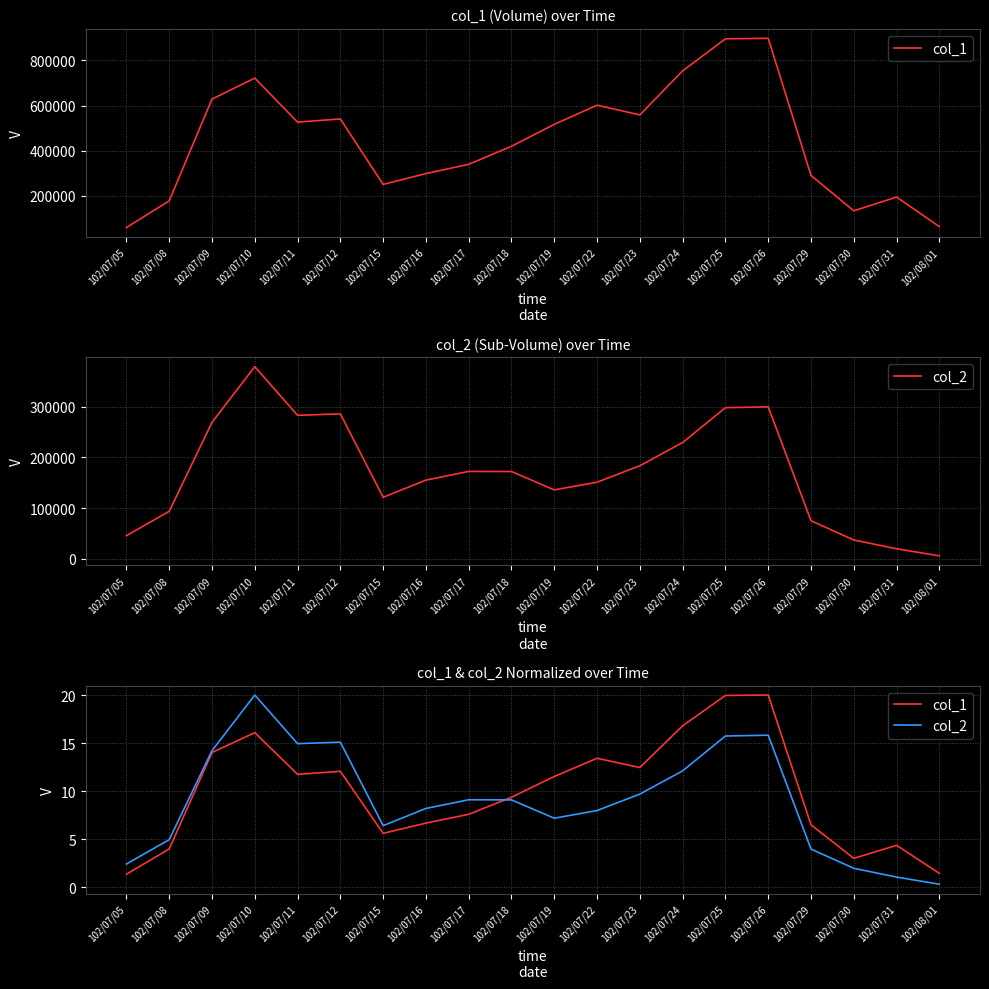

In col_2, how many points are lower than both neighbors (excluding endpoints)?

3